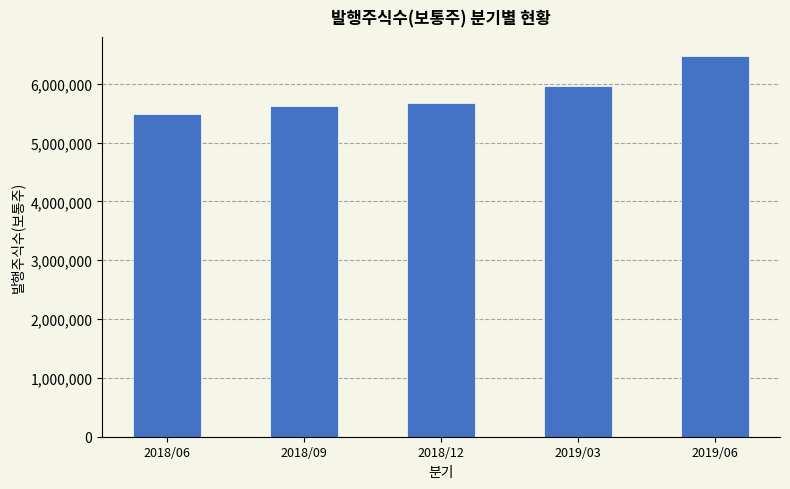

Between 2019/06 and 2018/06, which is larger?

2019/06